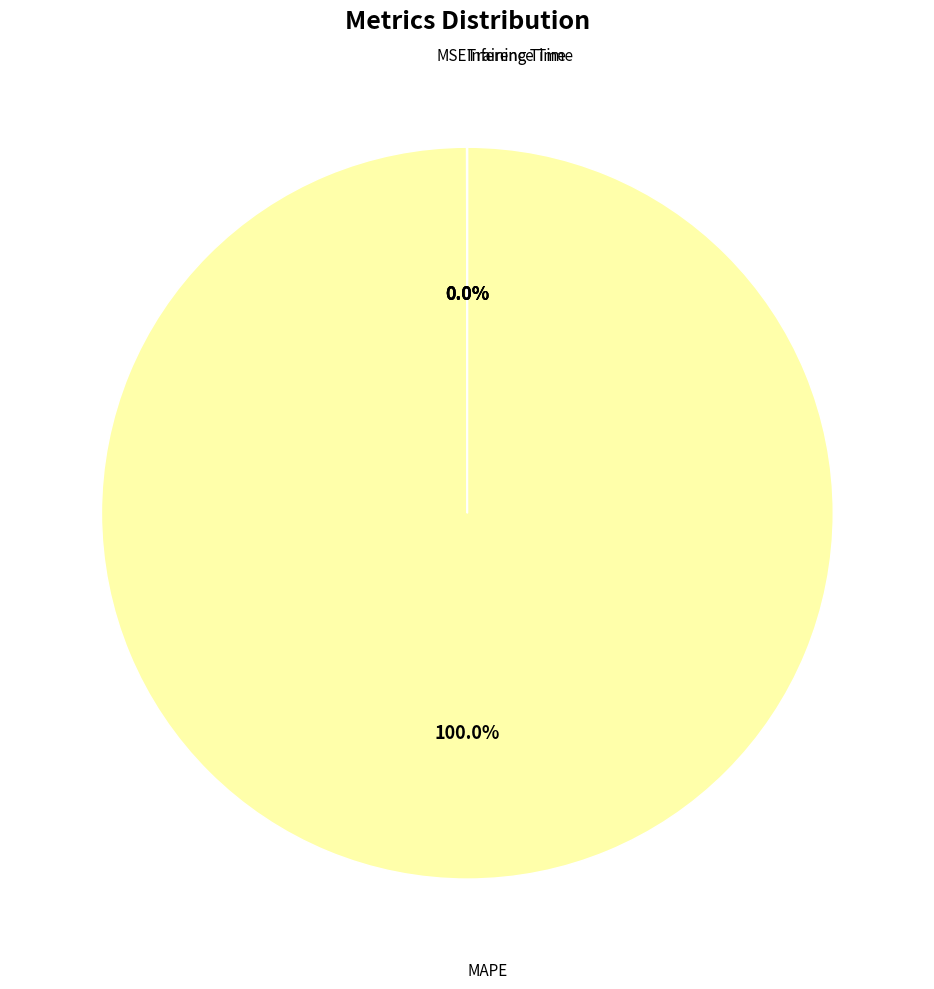

Which slice is the largest?

MAPE